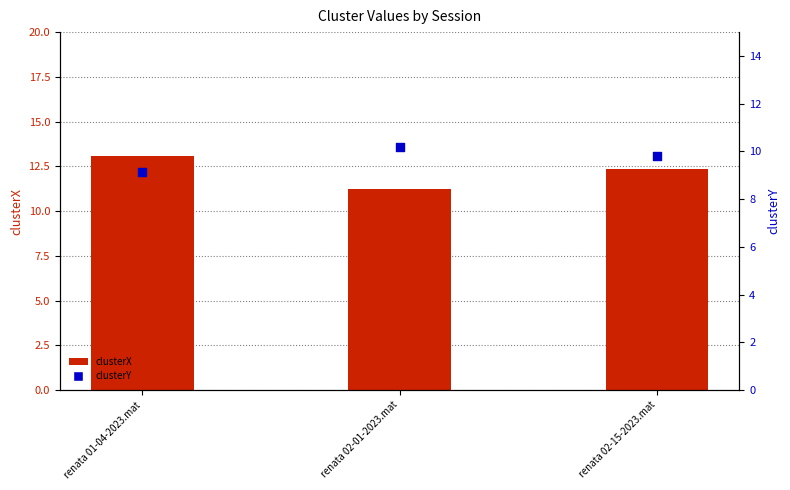

Which series has the largest total across all categories?

clusterX